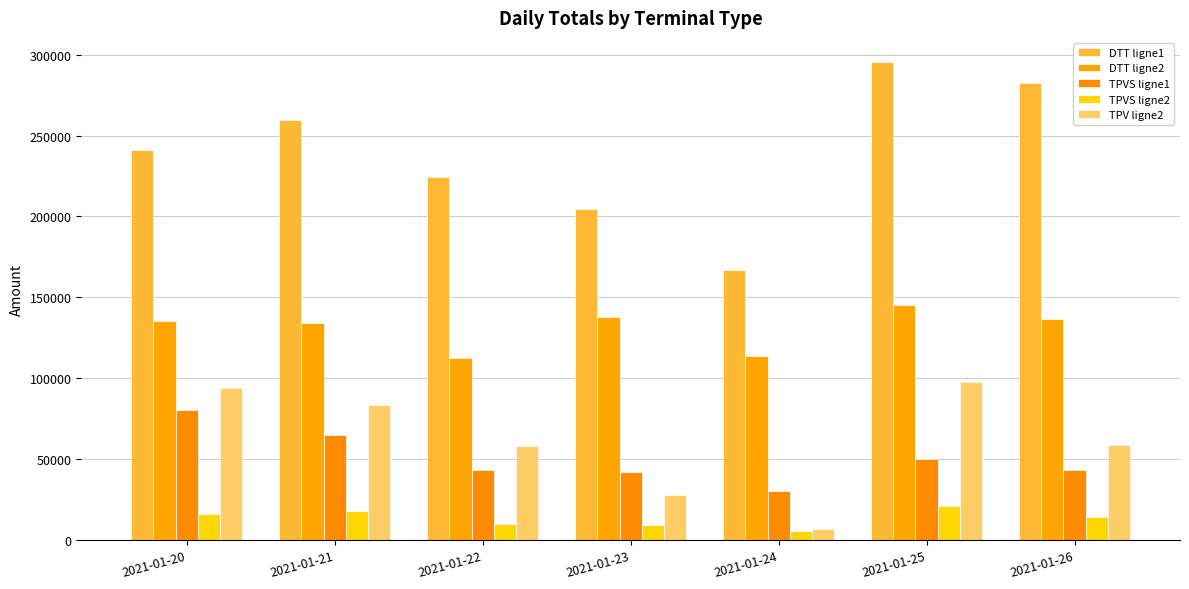

Between 2021-01-20 and 2021-01-21, which series saw the biggest shift?

DTT ligne1